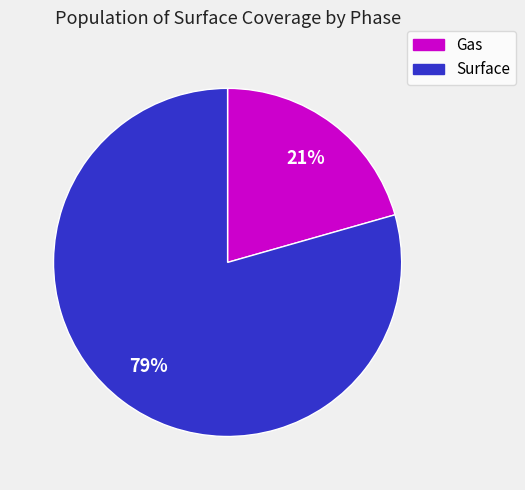

To the nearest percent, what is the average slice percentage?

50%